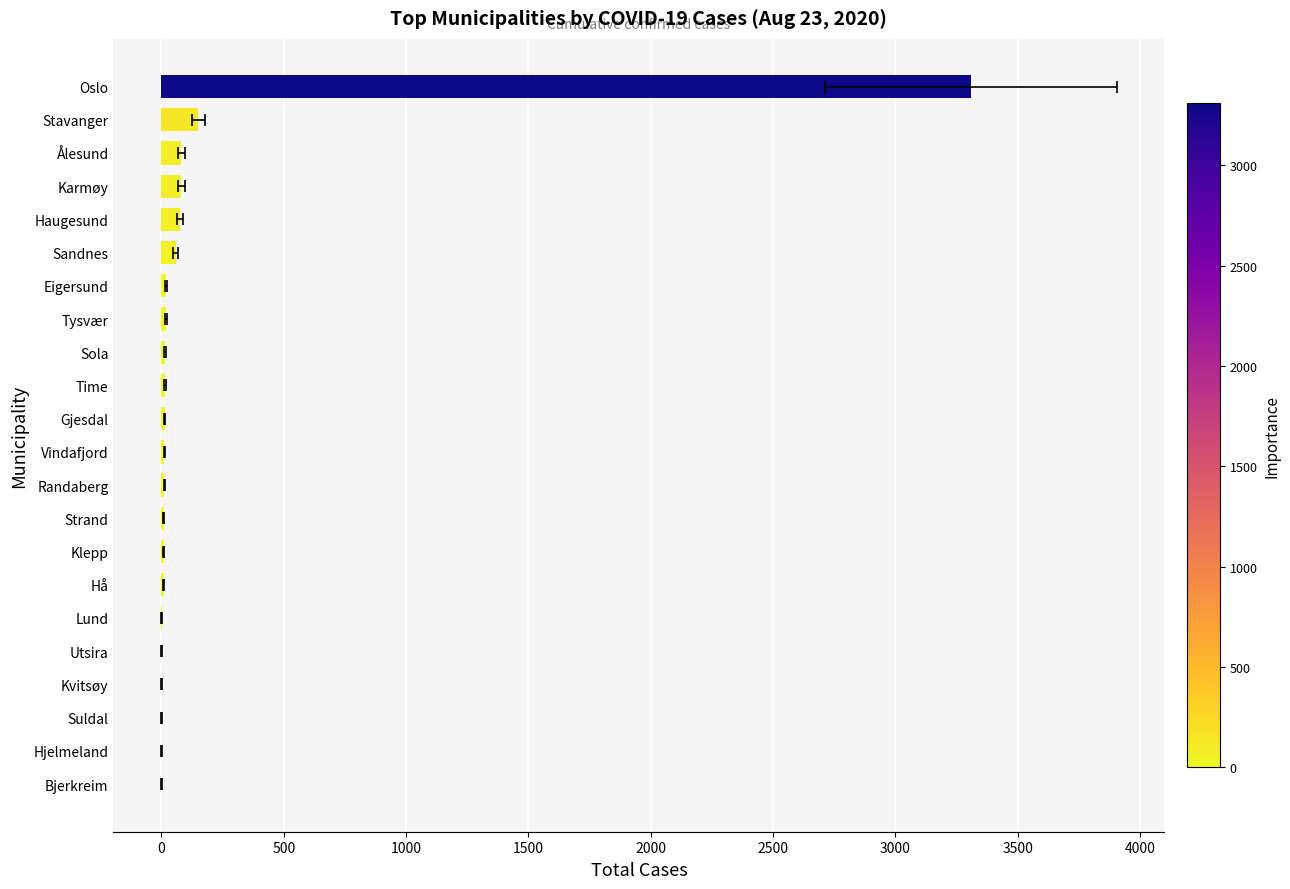

Where does the data first go above 13?

Time